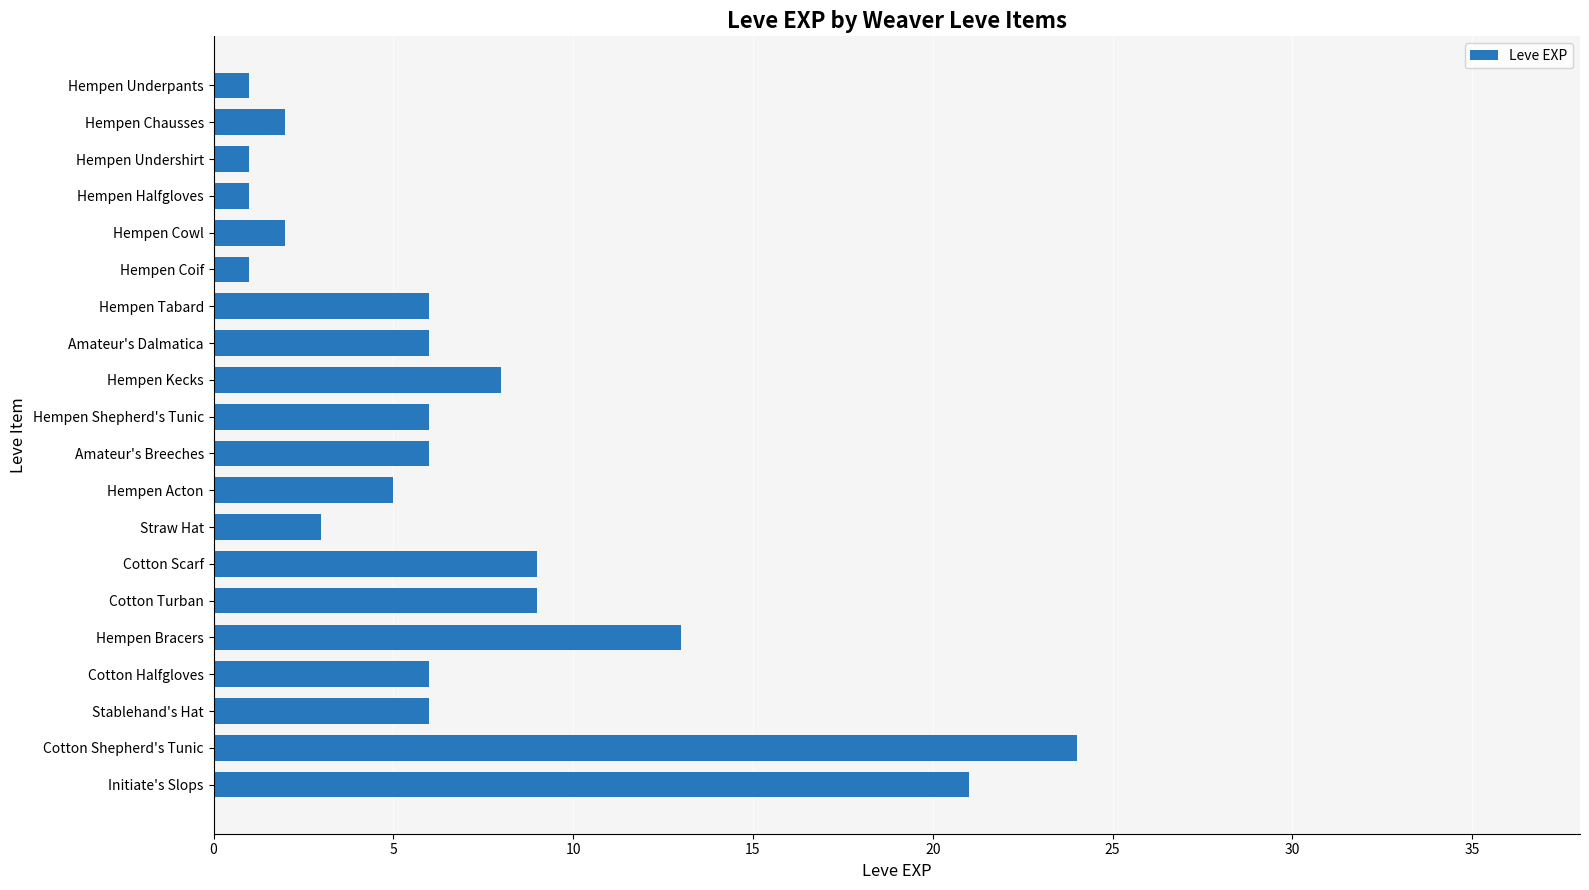

Which has a higher value, Cotton Scarf or Hempen Coif?

Cotton Scarf